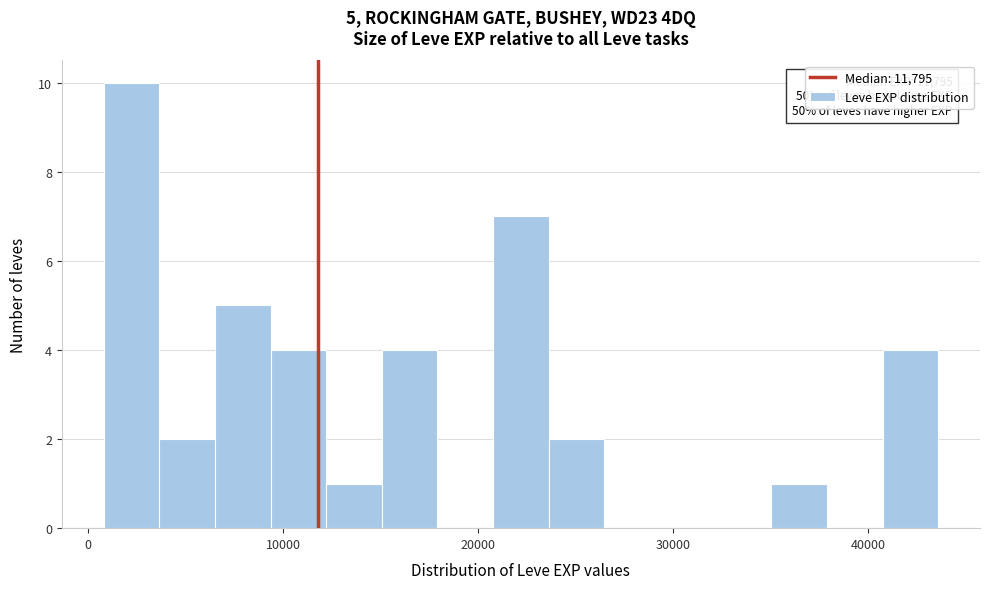

Read against the x-axis, roughly where is the centre of the tallest bar?

2000